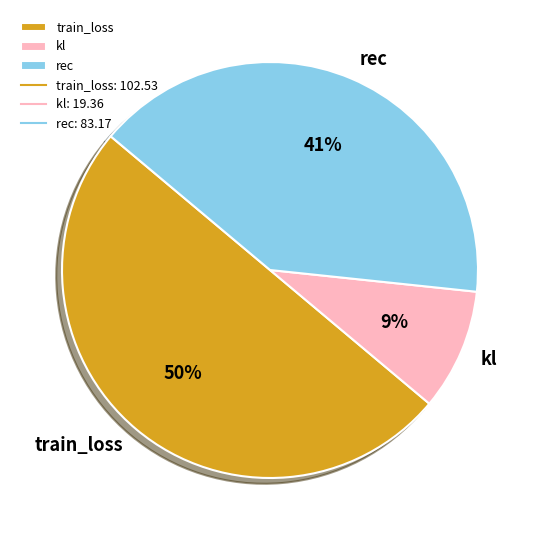

Which slice is the smallest?

kl